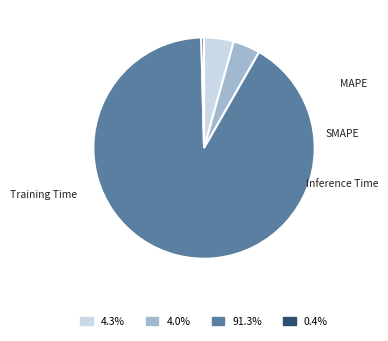

Does any single category account for the majority?

Yes